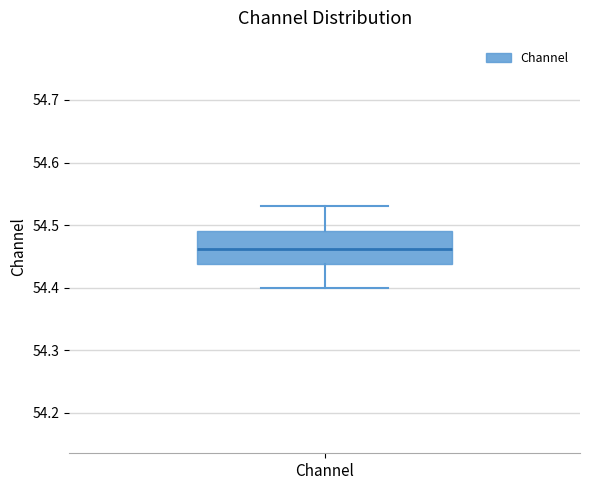

Read this box plot against the y-axis: the position of the median line, the range covered by the box, and the ends of both whiskers. The values are not printed on the chart, so give them approximately, as read against the axis.

median 54.46, box 54.44 to 54.49, whiskers 54.40 to 54.53